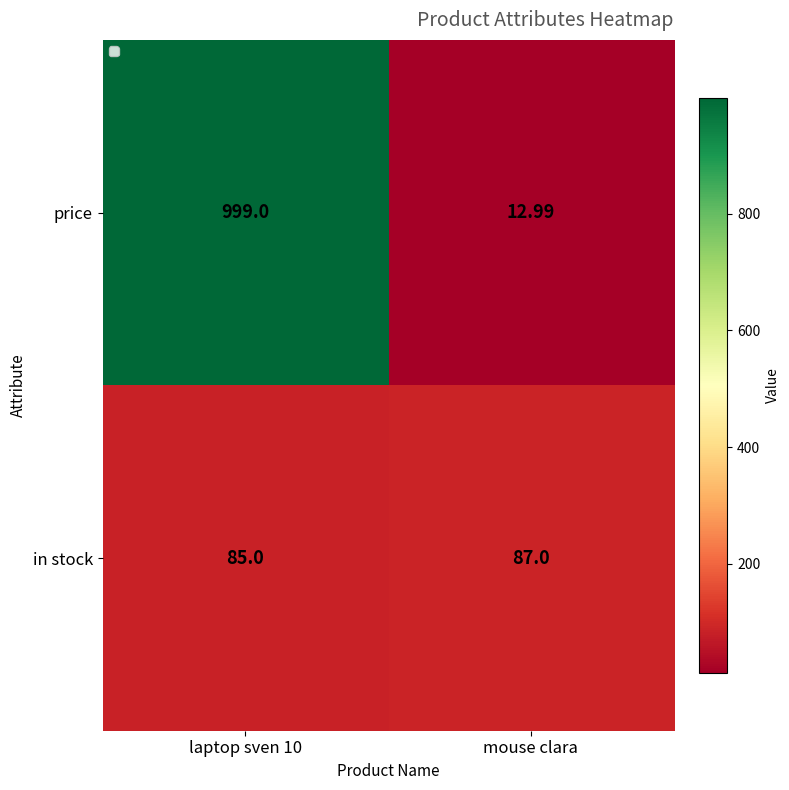

What is the total value across all series at laptop sven 10?

1084.0